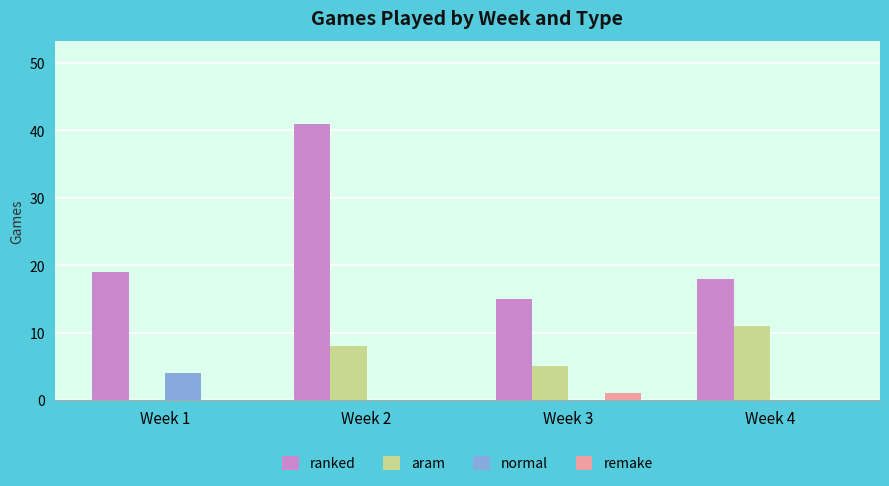

True or false: normal has a value of 0 at Week 4.

True